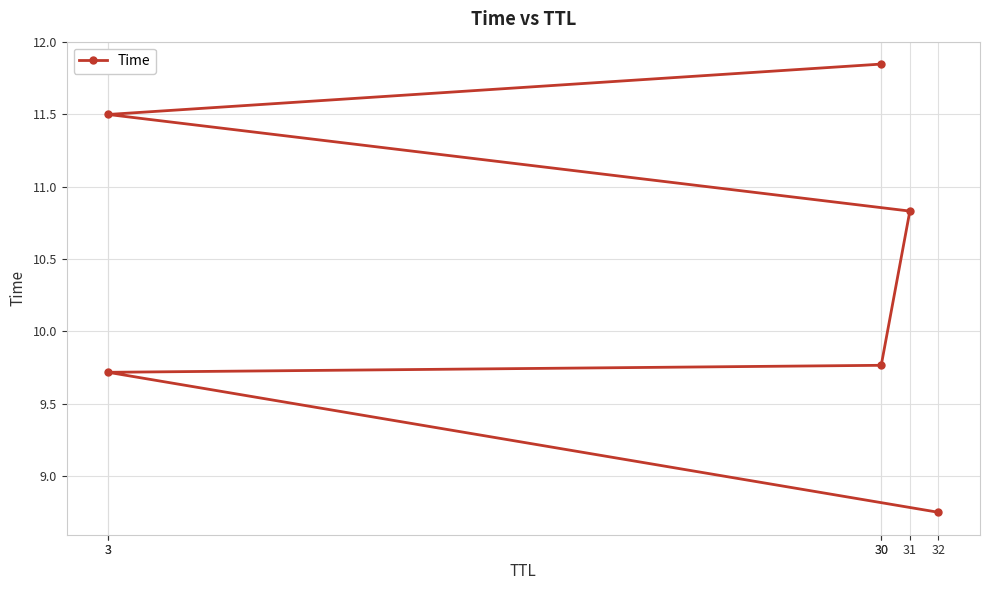

What is the average value?

10.4